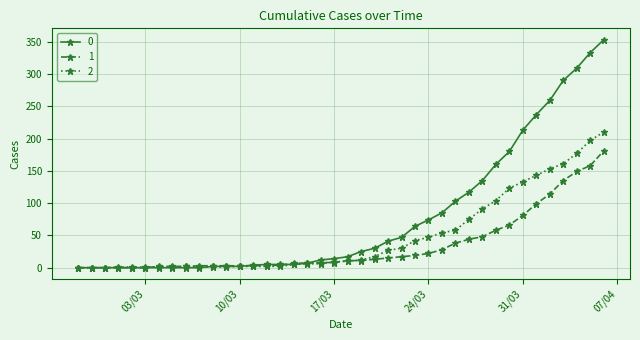

At how many categories does at least one series exceed 223?

6